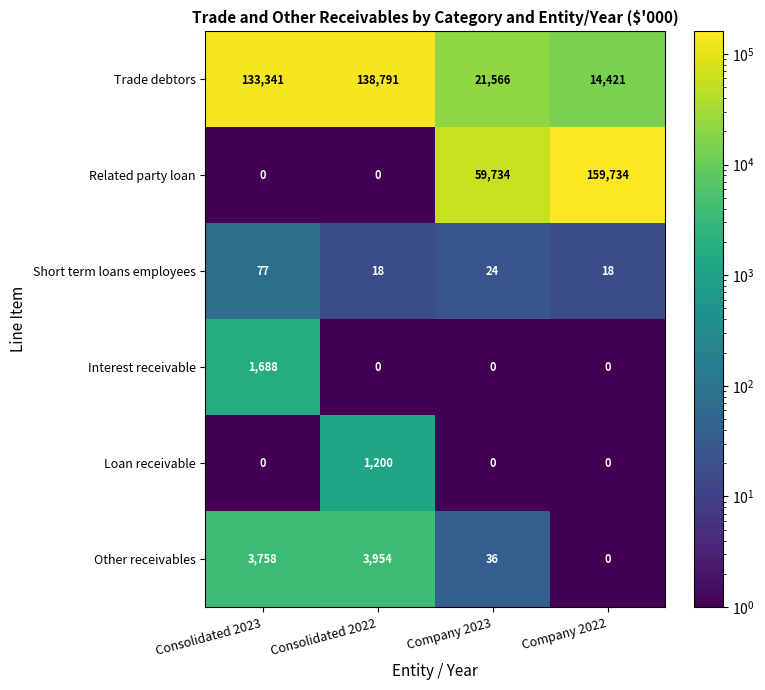

At how many categories does at least one series exceed 143061?

1